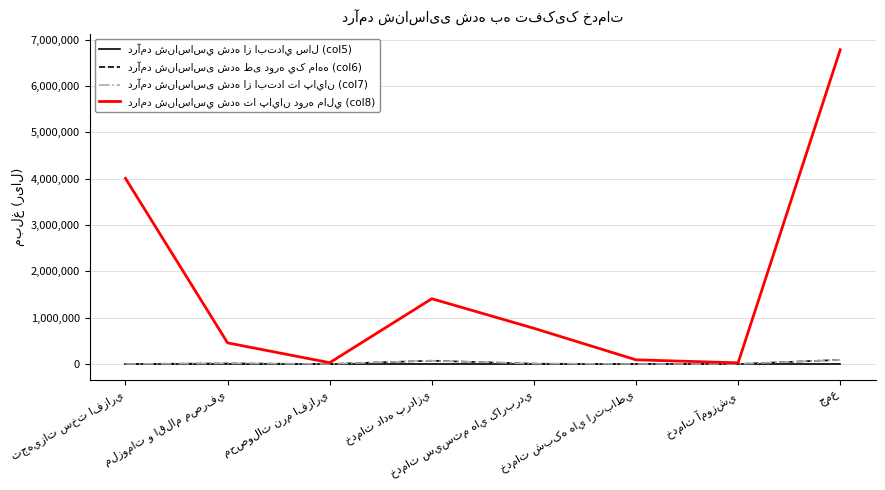

True or false: درآمد شناساسی شده از ابتدا تا پايان (col7) and درامد شناساسي شده تا پايان دوره مالي (col8) intersect in this chart.

False